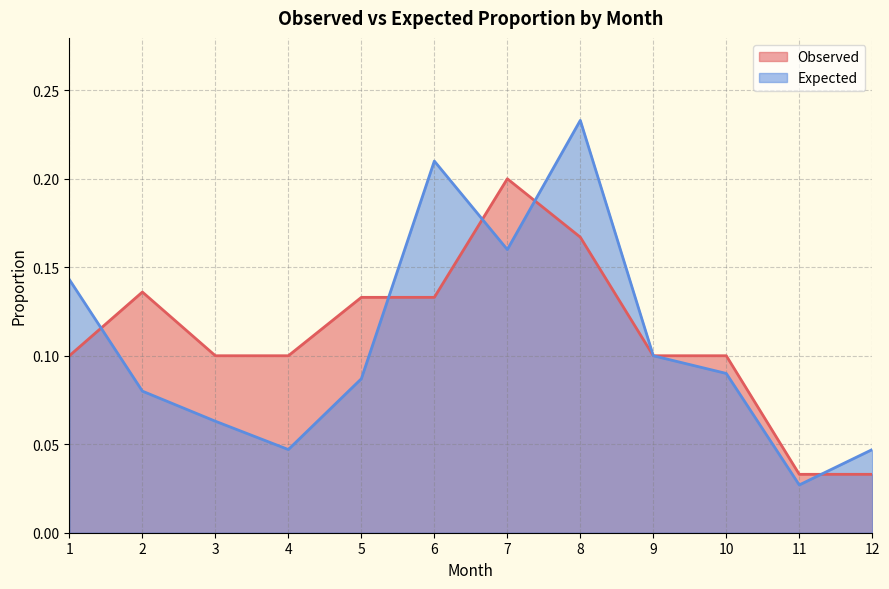

Which series has the widest spread of values?

Expected